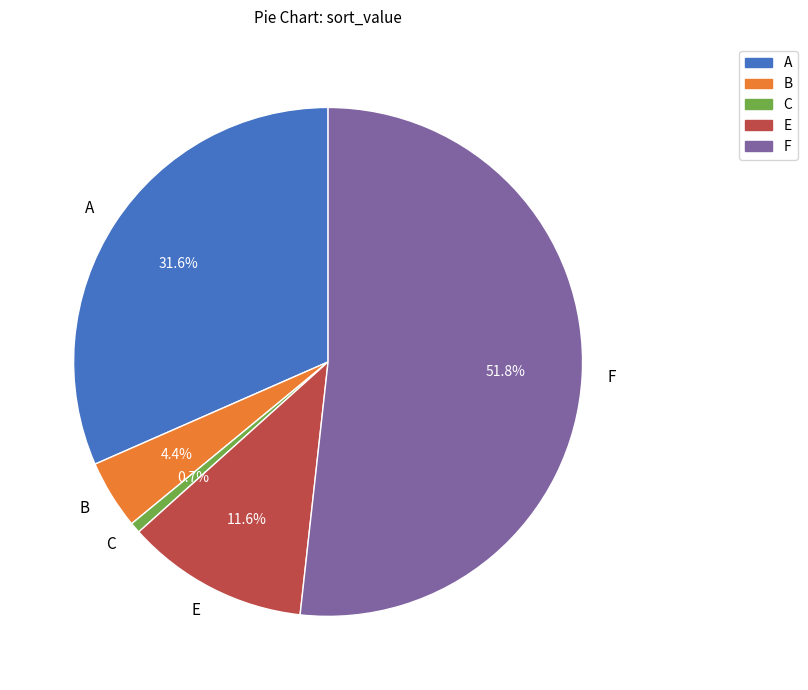

Count the number of slices in the pie.

5